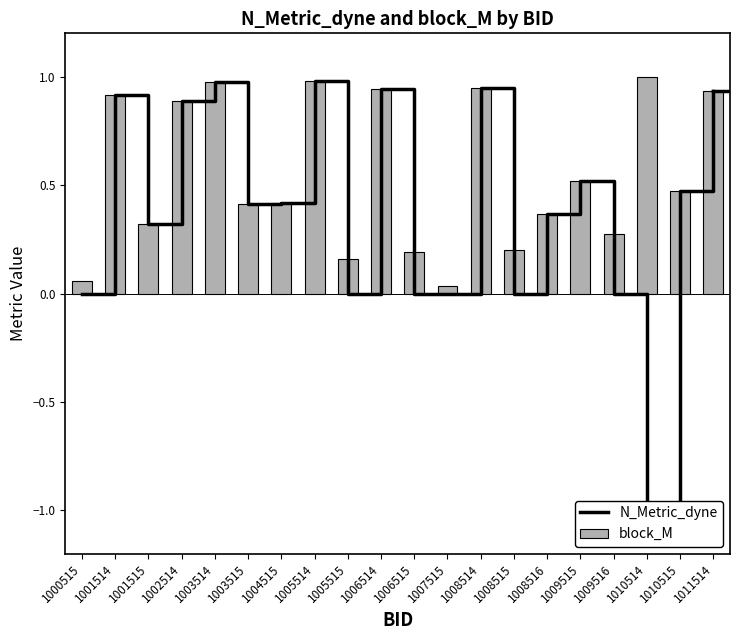

Is the value of N_Metric_dyne at 1004515 greater than the value of block_M at 1009516?

Yes